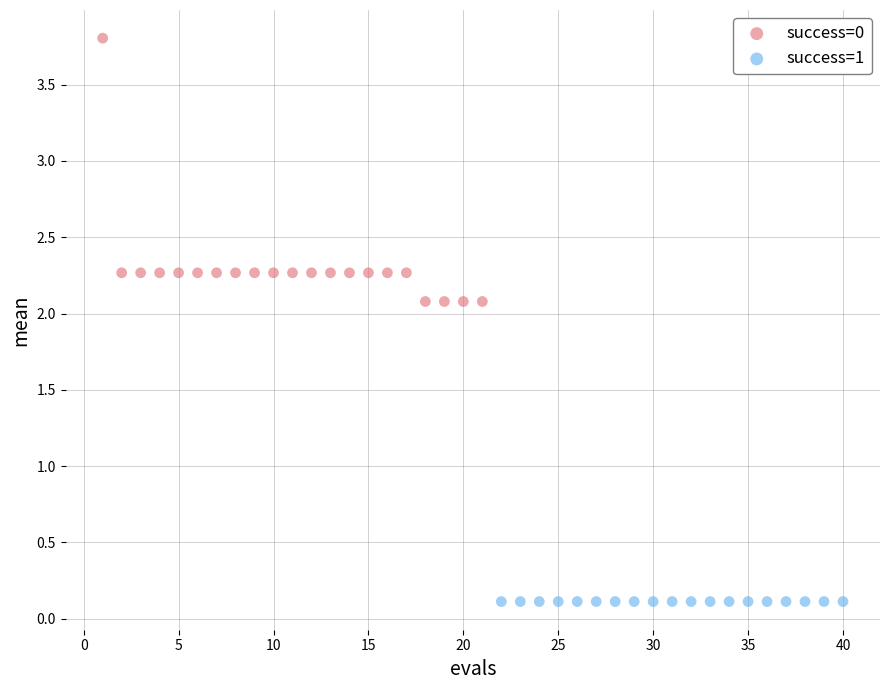

Which series contains the highest Y value?

success=0